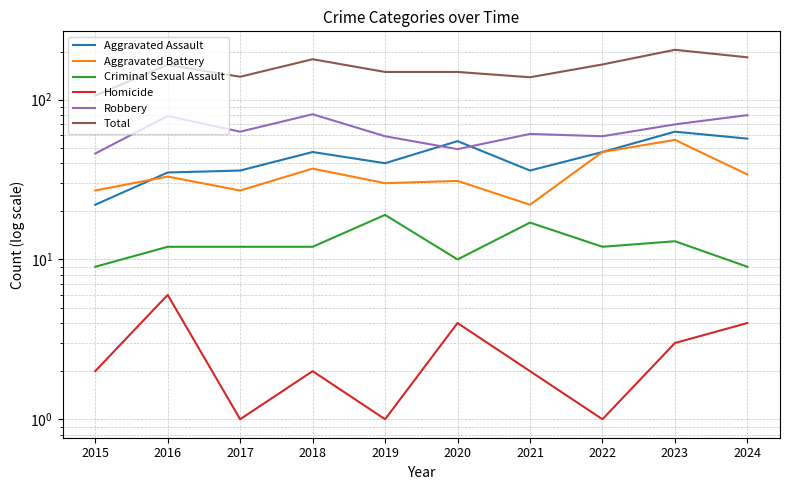

Which series has the widest spread of values?

Total